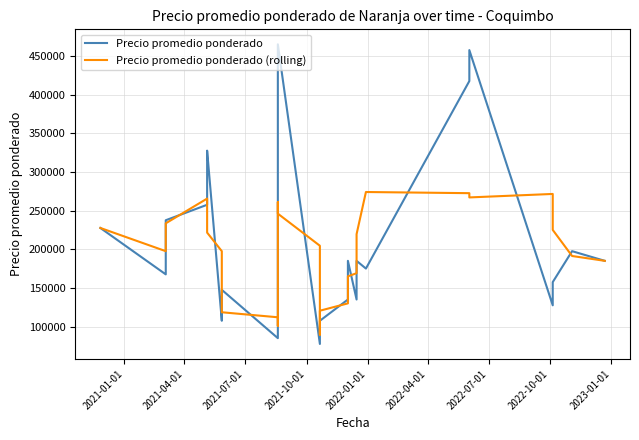

How many distinct data groups are displayed?

2